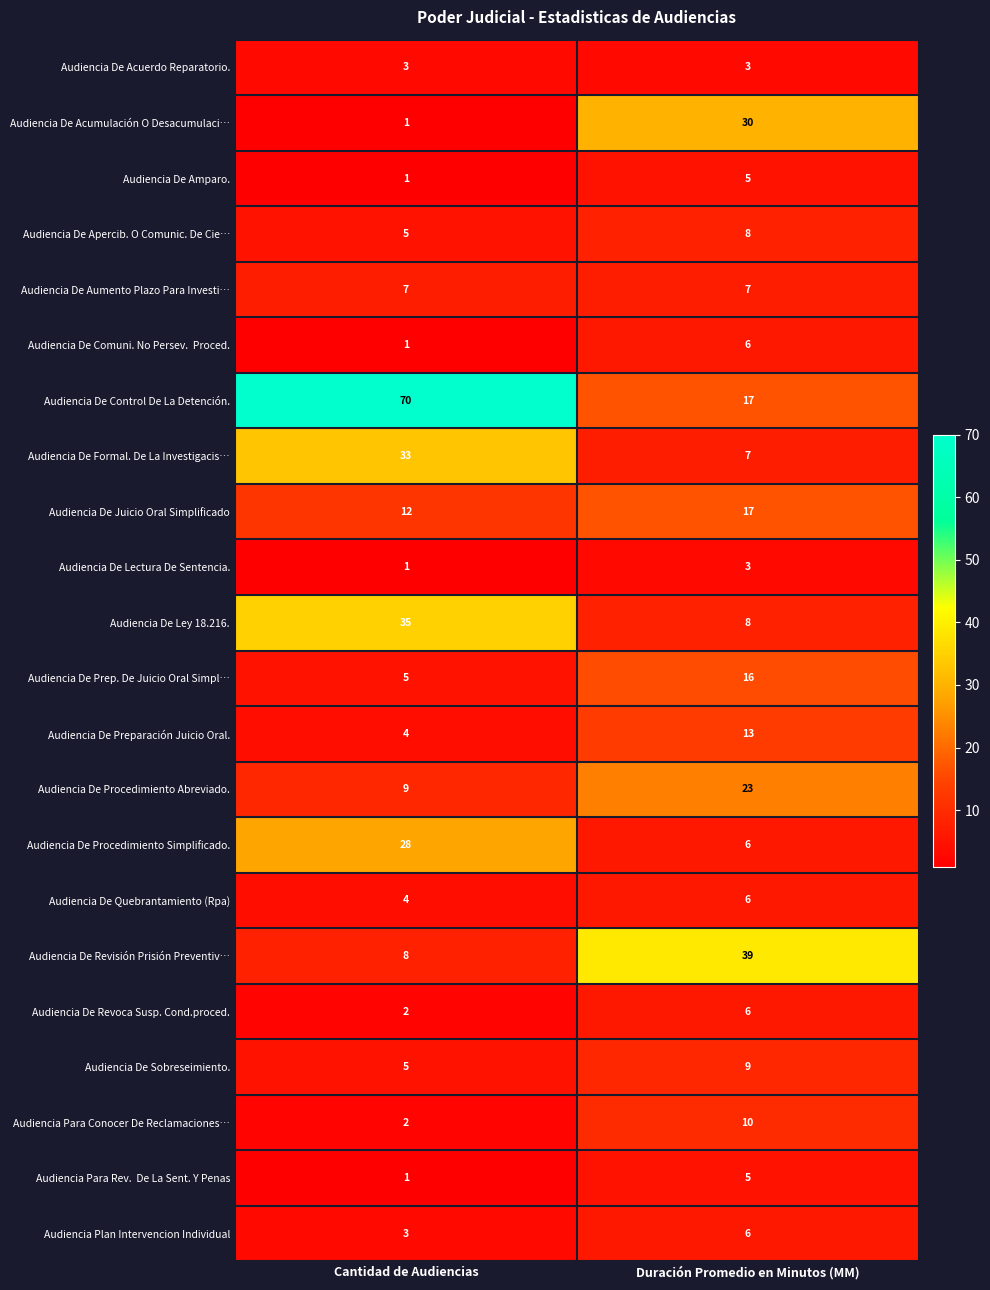

What is the greatest value displayed?

70